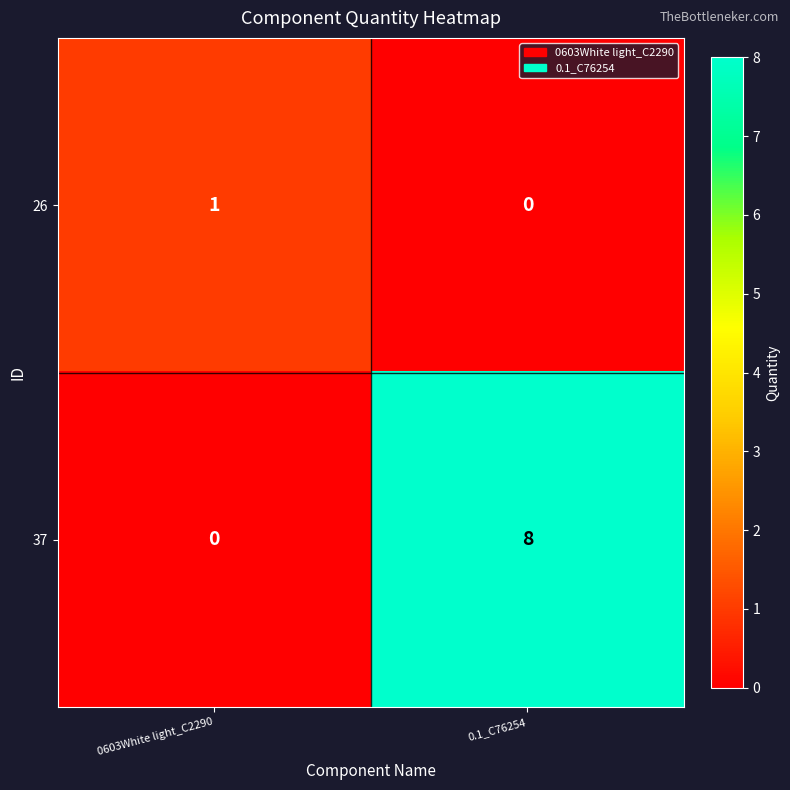

Which category has the highest value in the 37 series?

0.1_C76254